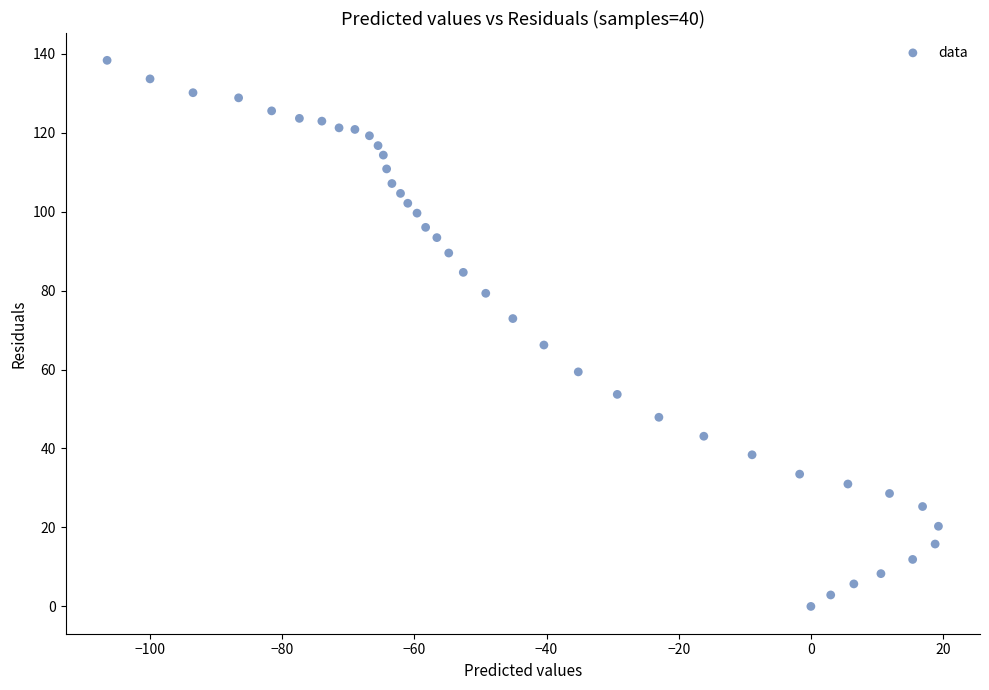

What is the range of Y values (max minus min)?

138.3